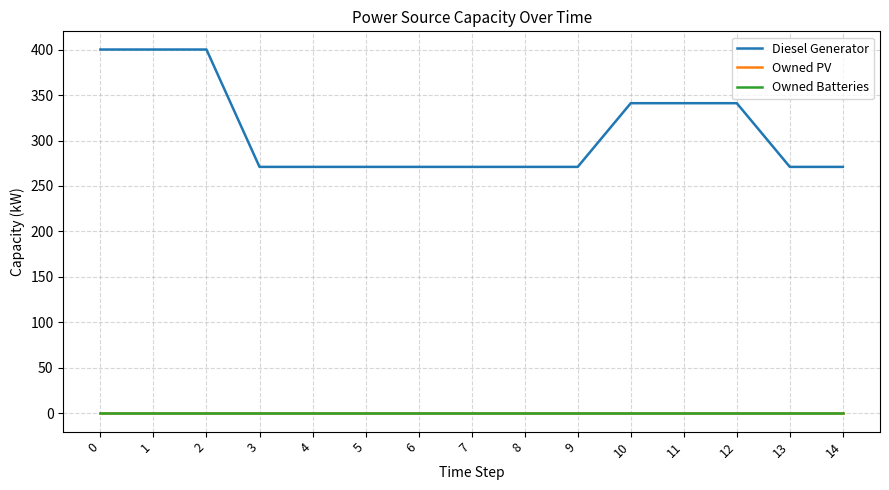

Rank the categories by Owned Batteries value from lowest to highest.

0, 1, 2, 3, 4, 5, 6, 7, 8, 9, 10, 11, 12, 13, 14